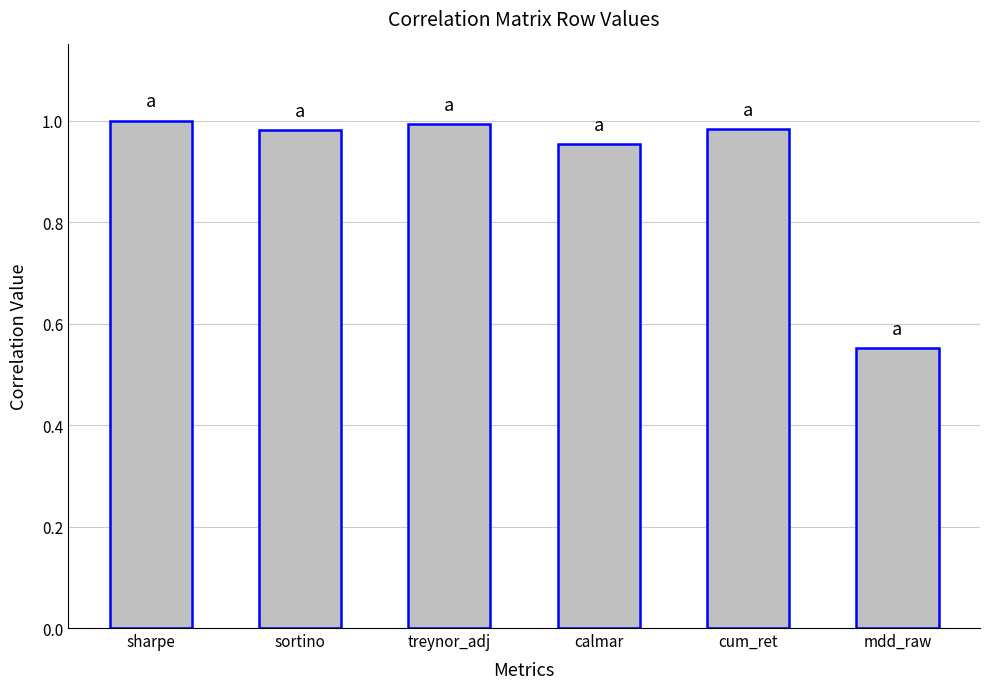

What position from the left is sortino?

2